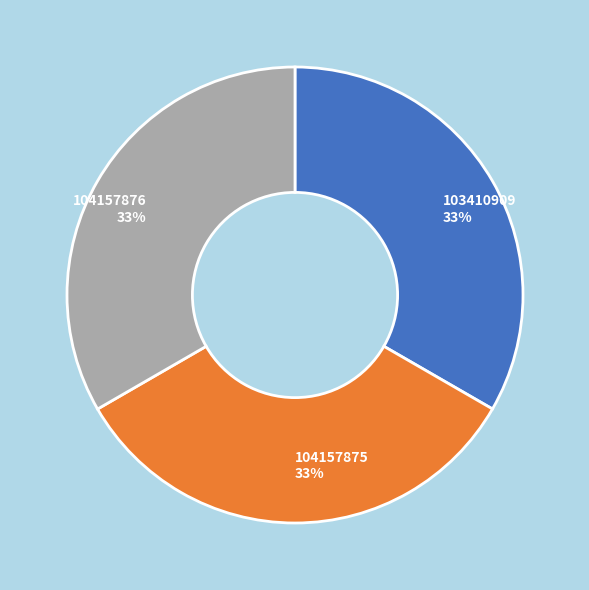

Is it true that 104157876 is 24% of the pie?

False